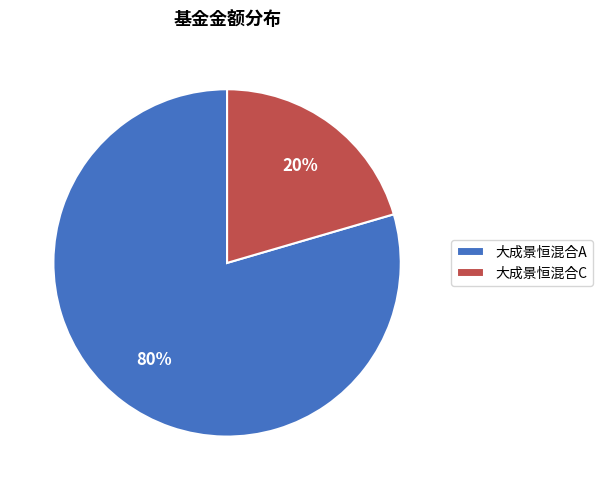

Which has a higher value, 大成景恒混合C or 大成景恒混合A?

大成景恒混合A